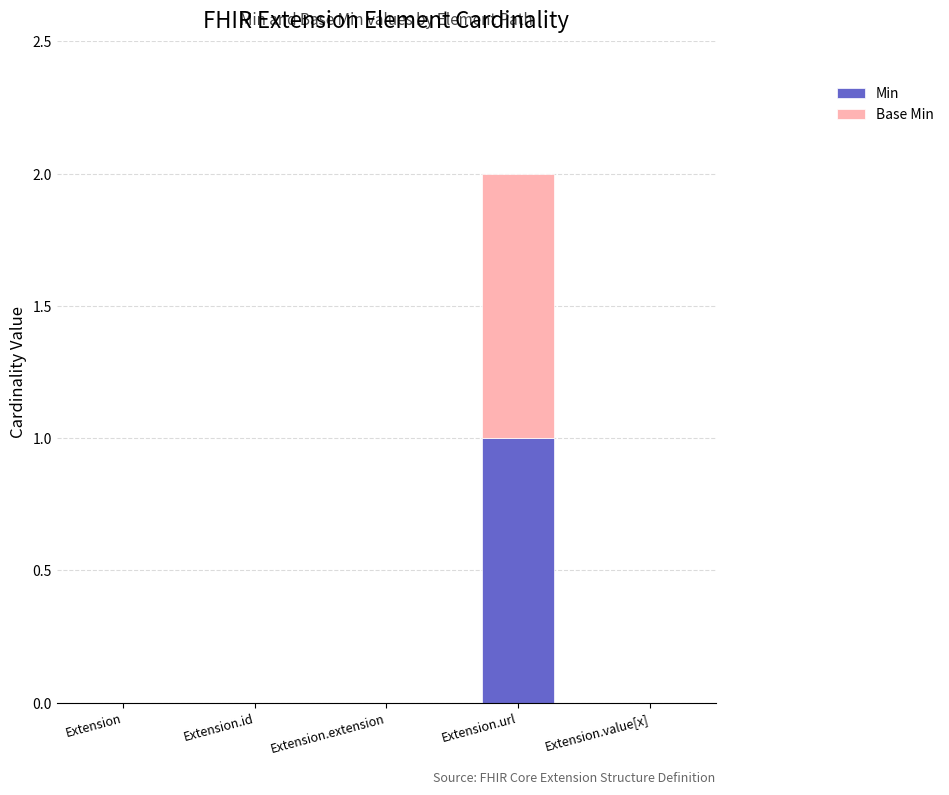

The value of Min at Extension.url is 1. True or false?

True